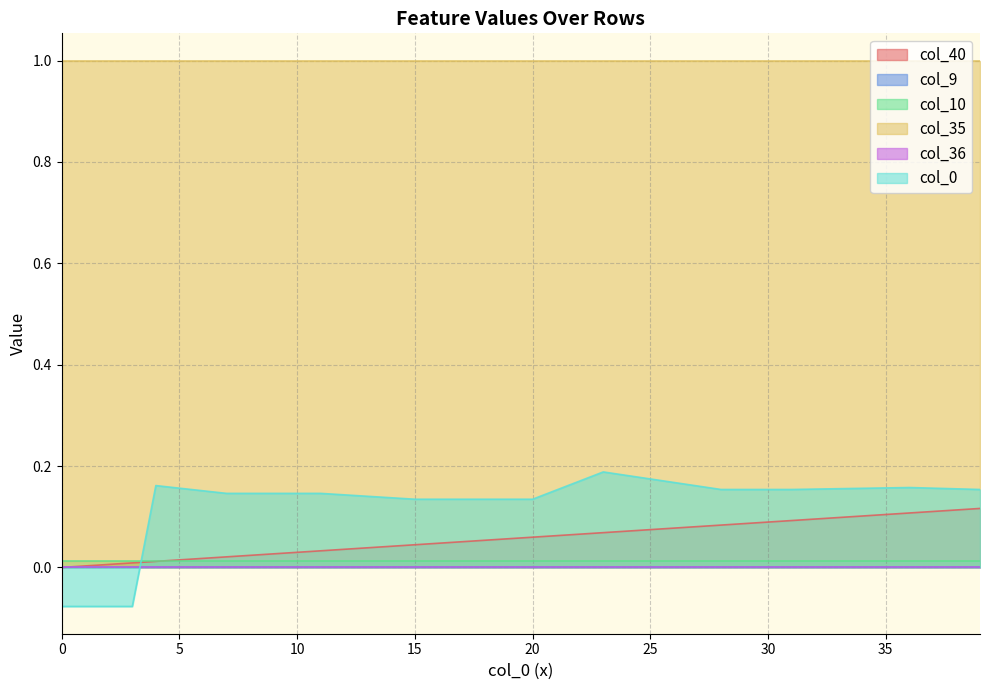

Which series has the largest total across all categories?

col_35